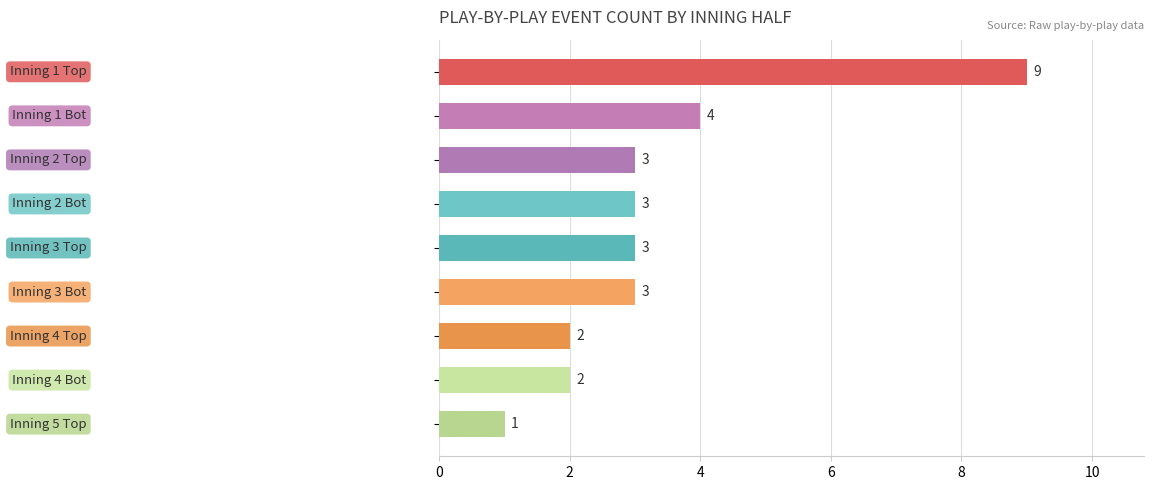

What is the value of the 3rd bar from the top?

3